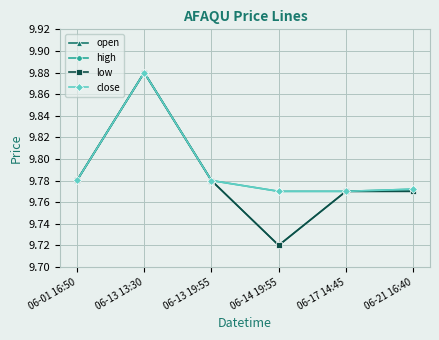

Which category has the lowest value in the high series?

06-14 19:55